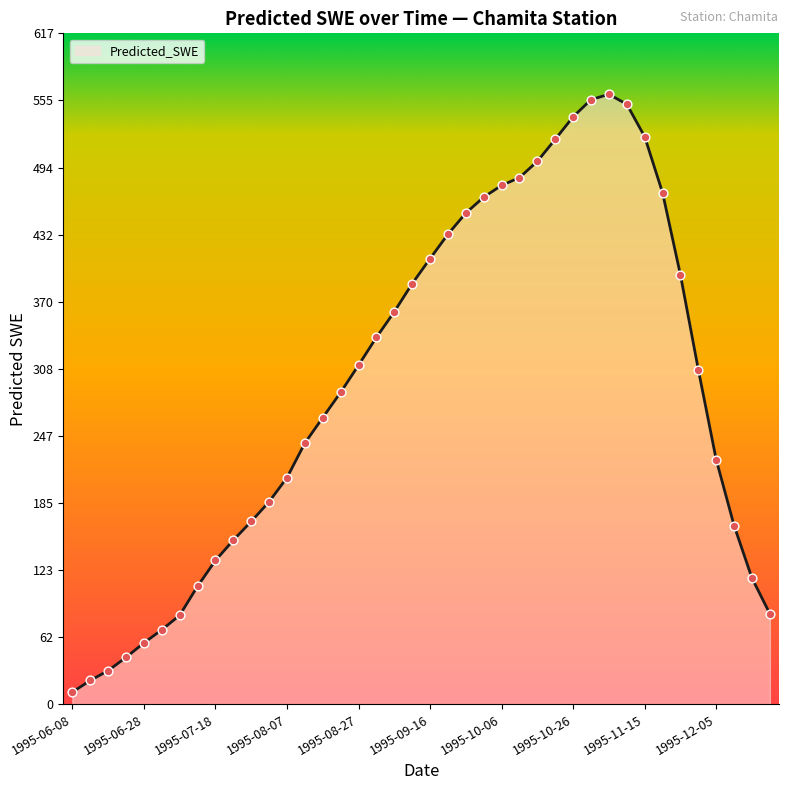

What is the greatest value displayed?

560.8